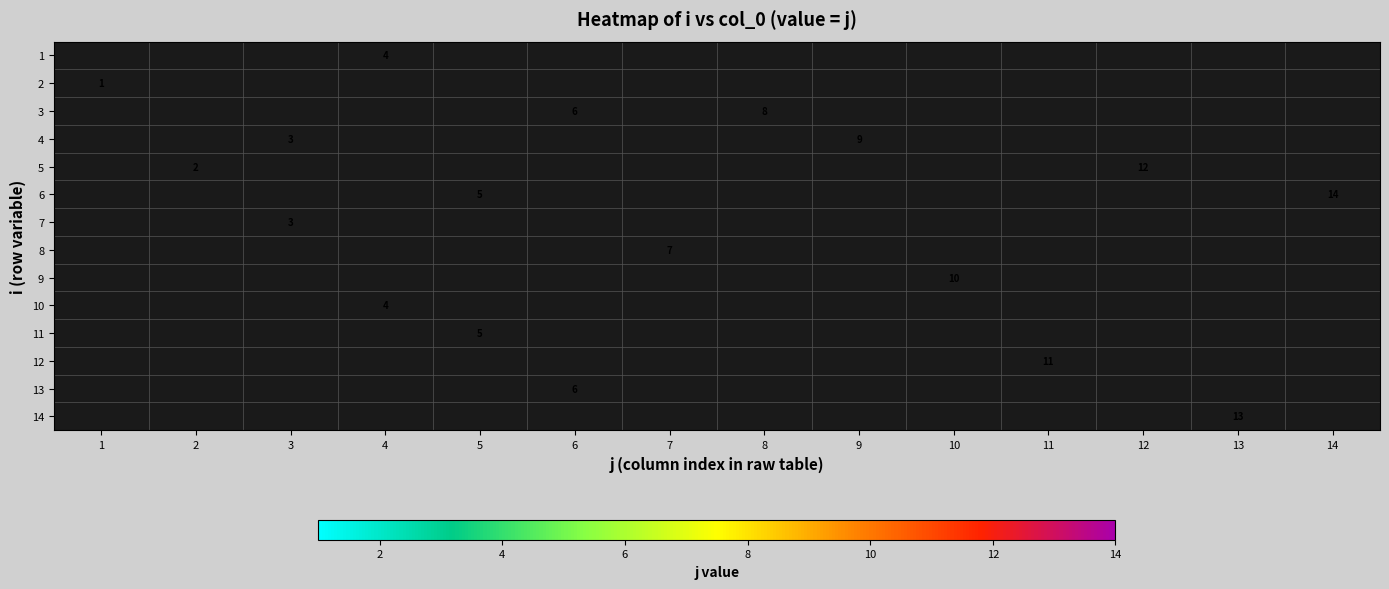

Is it true that 4 equals 3 at 3?

True